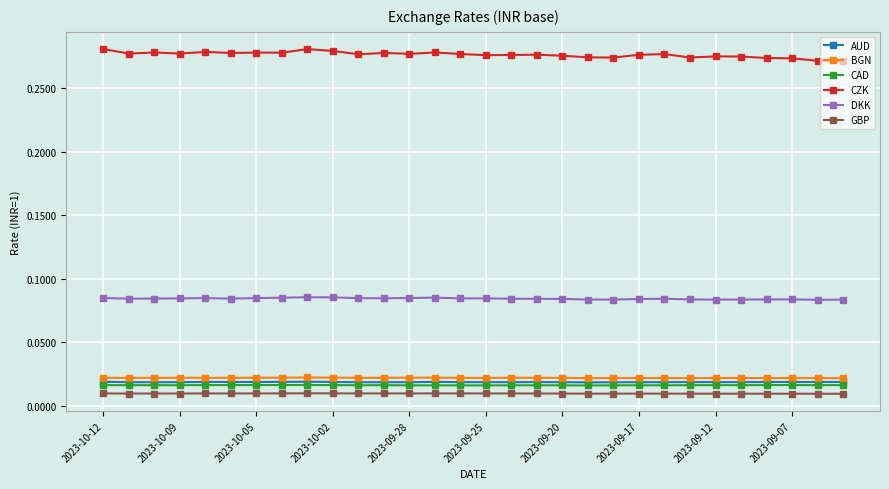

How many DKK values are between 0 and 1?

30